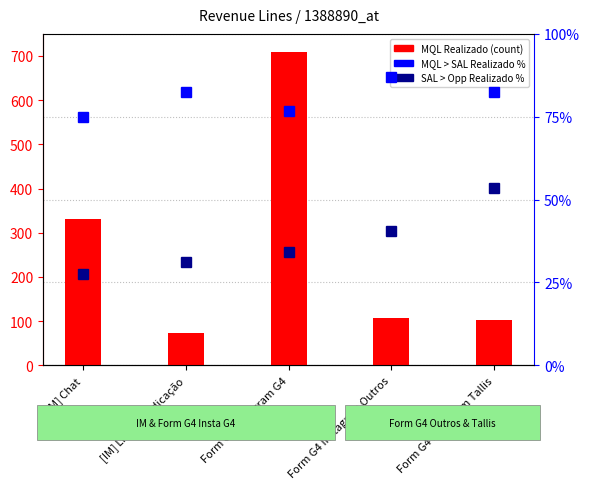

How many data points does each series have?

5